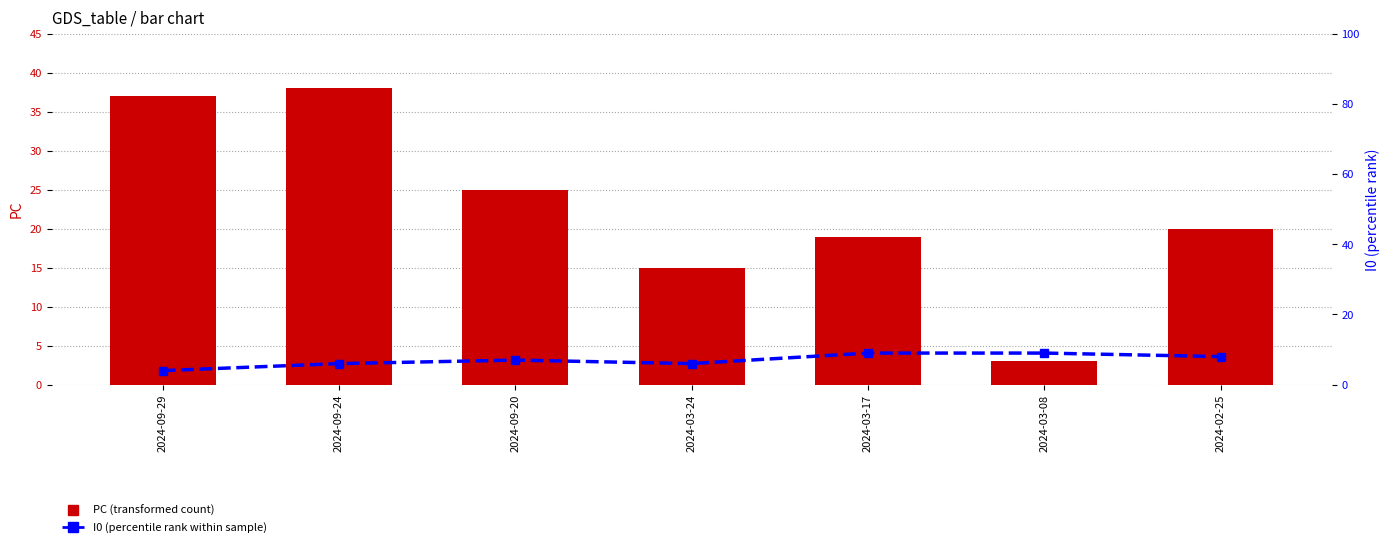

Reading right to left, extract all data points from this chart.

PC (transformed count): 20	3	19	15	25	38	37
I0 (percentile rank): 8	9	9	6	7	6	4